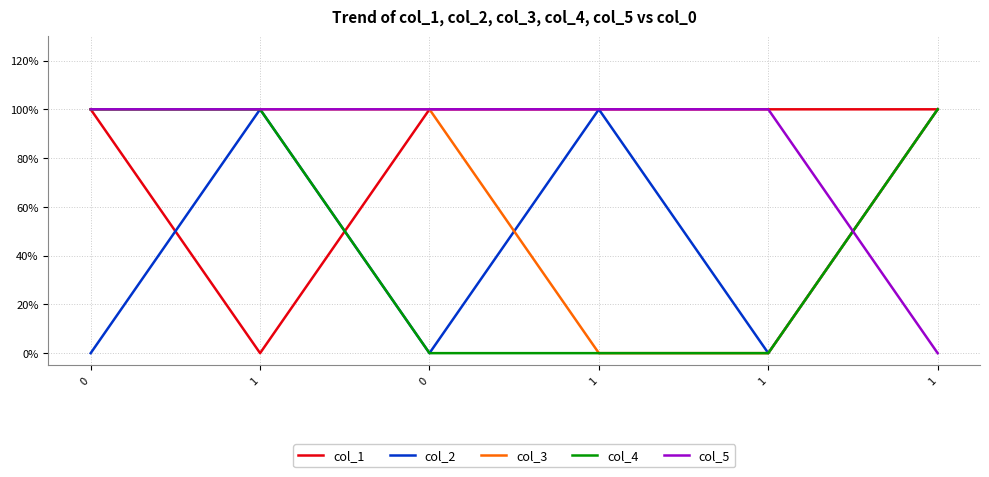

What is the spread (max minus min) of values at 0?

1